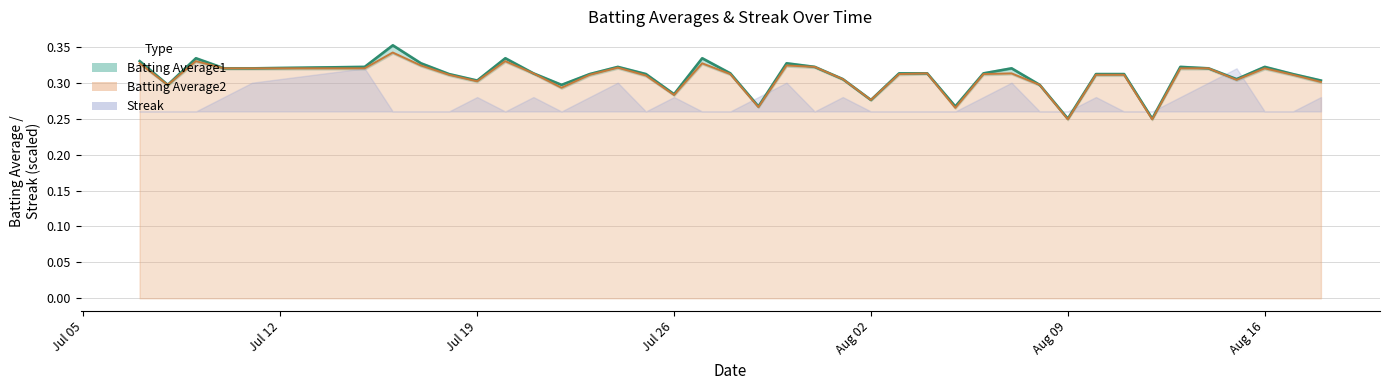

True or false: Batting Average2 has a value of 0.5 at 2010-07-17.

False